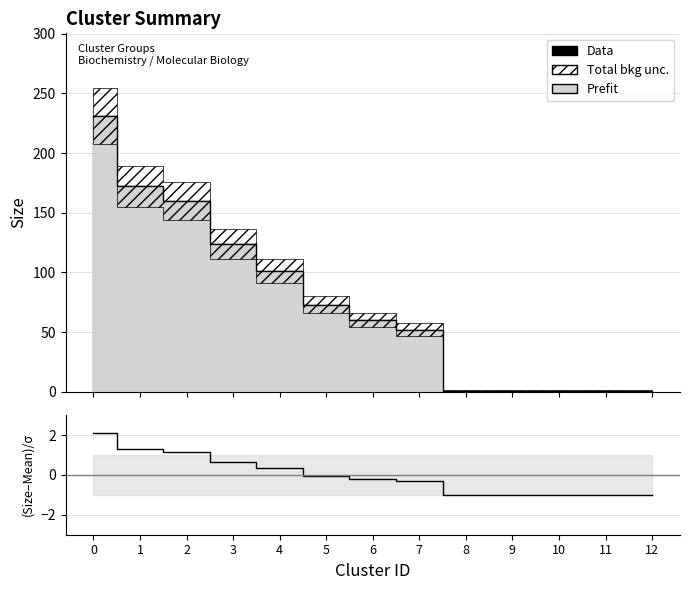

At how many categories does at least one series exceed 223?

1